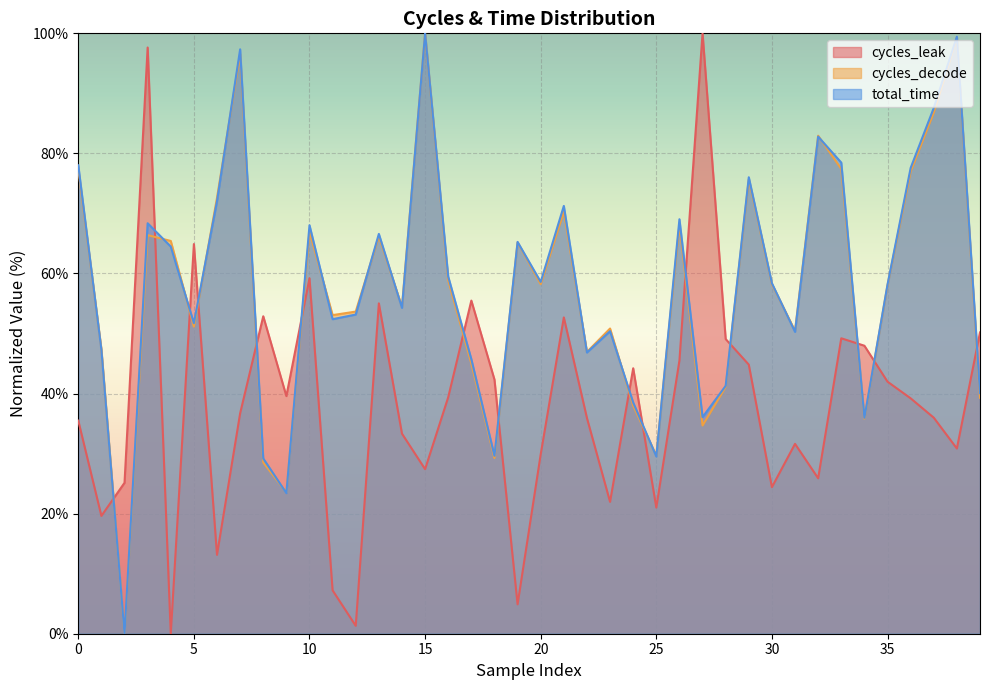

Which label corresponds to the largest value in the chart?

27